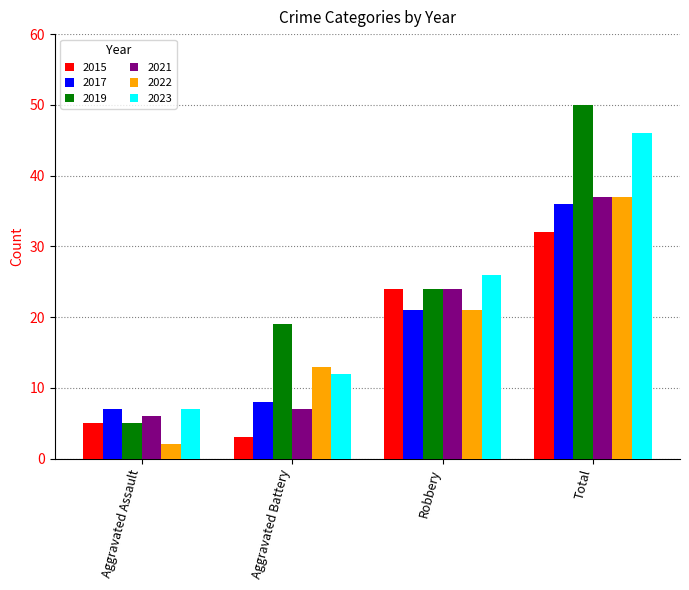

What is the minimum value for 2019?

5